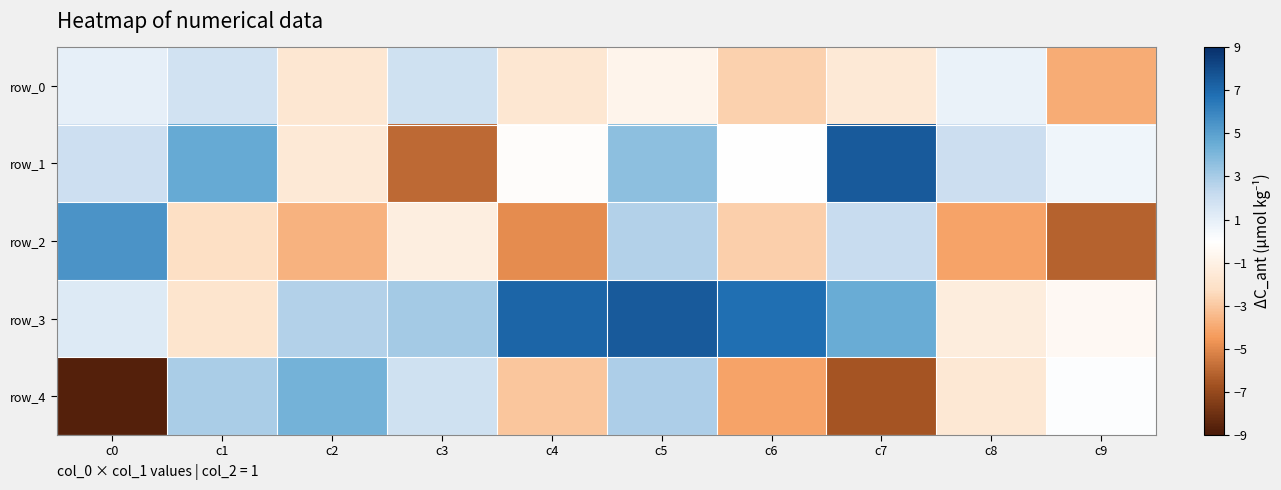

Is it true that row_3 equals -0.5 at c9?

True